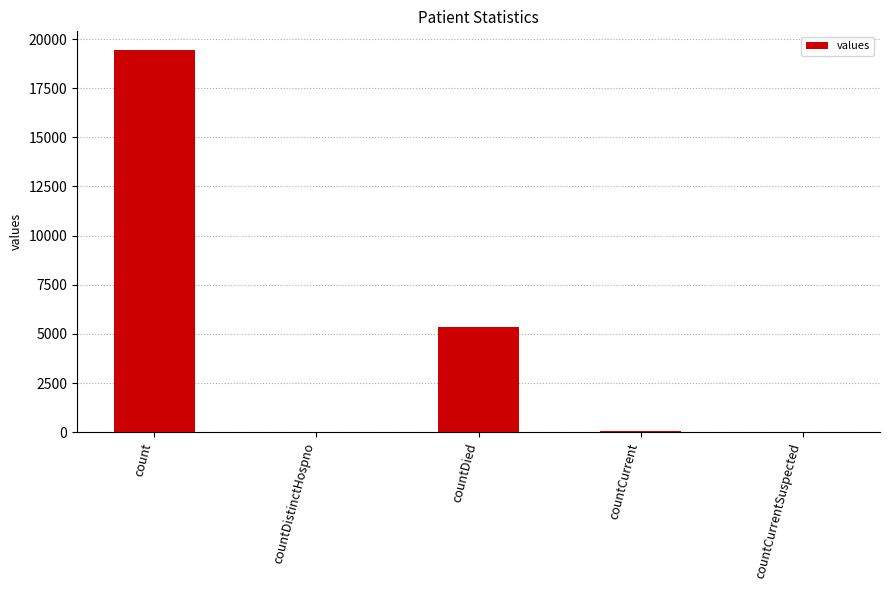

Are the bars horizontal?

No